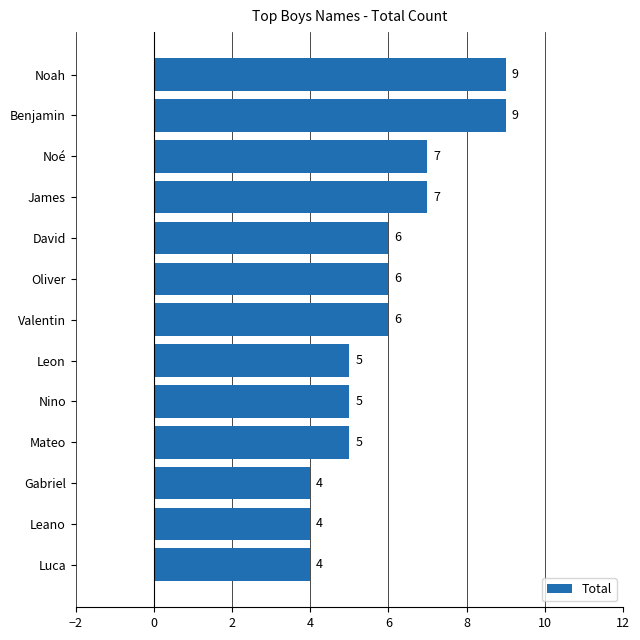

What is the minimum value shown in the chart?

4